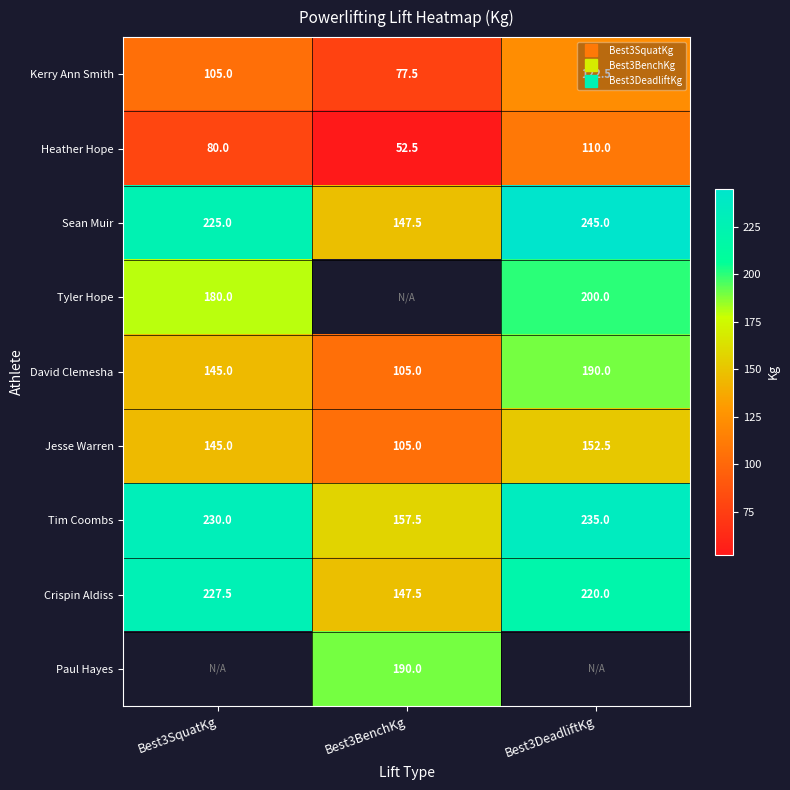

At how many categories does at least one series exceed 210?

2